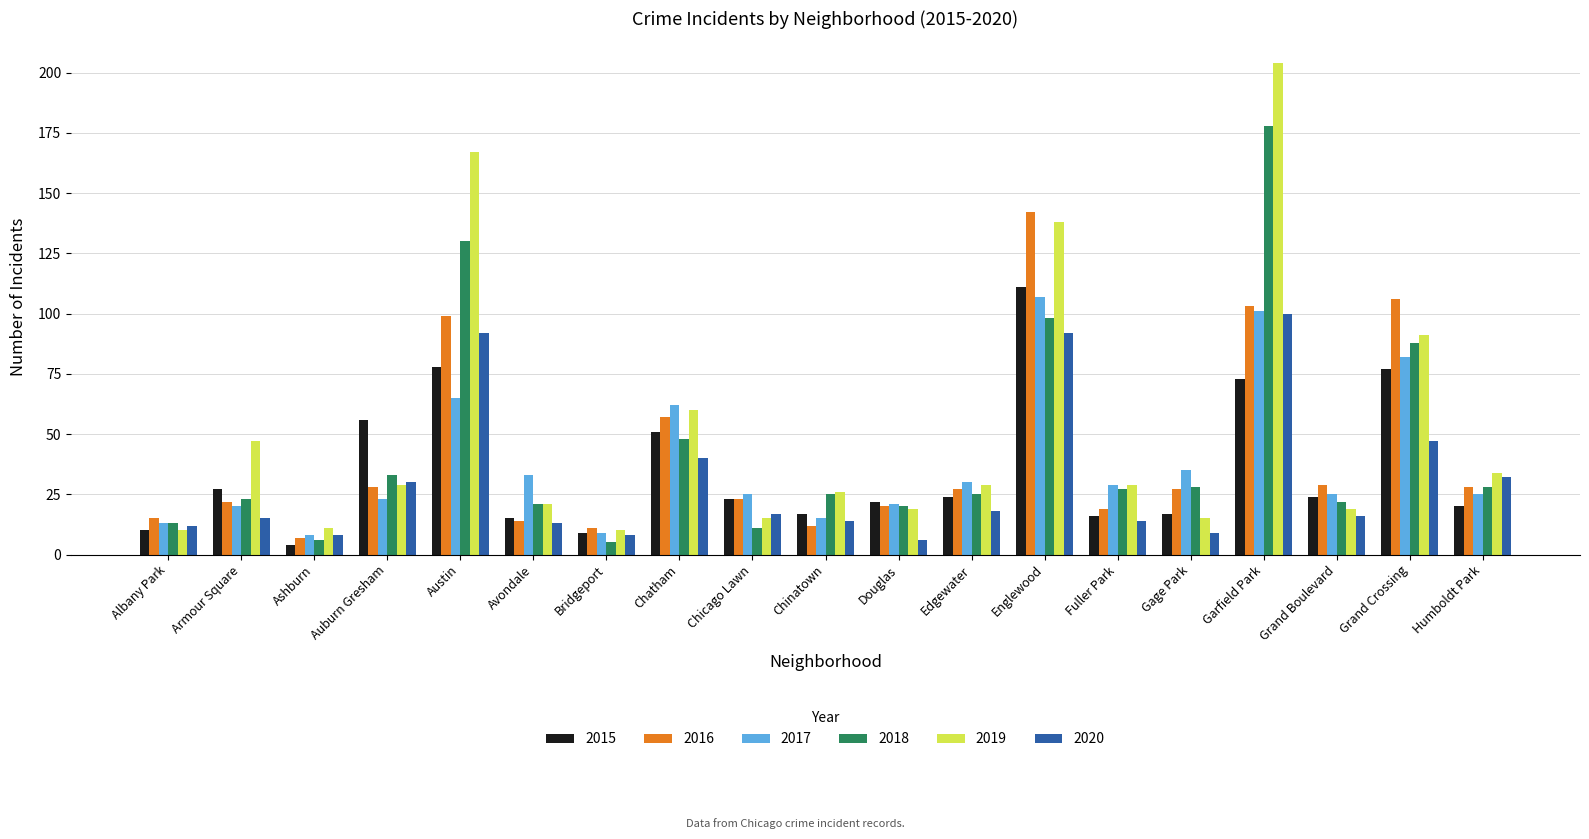

Is the value of 2015 at Grand Boulevard greater than the value of 2017 at Bridgeport?

Yes